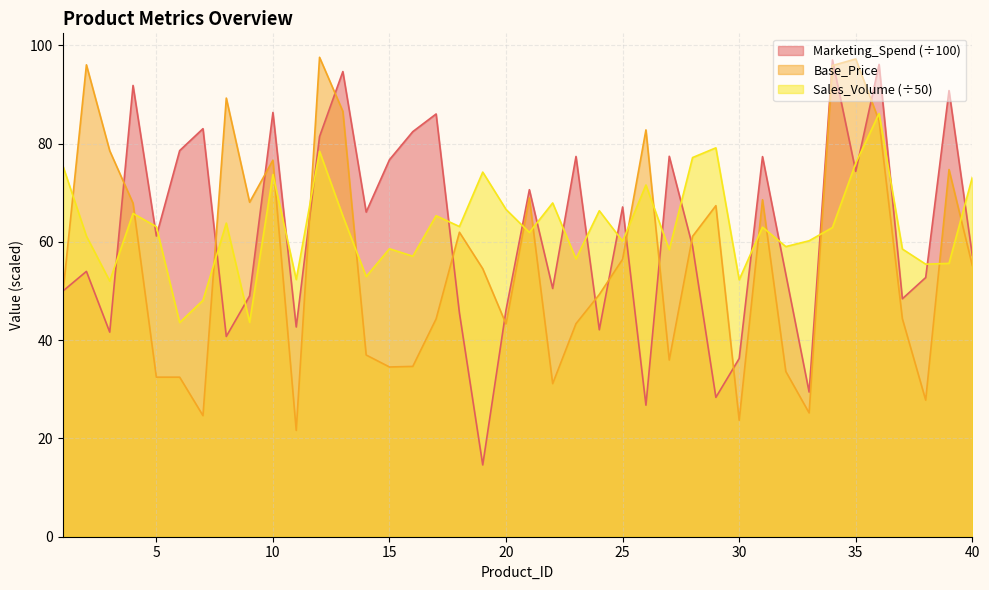

Does the chart have visible grid lines?

Yes